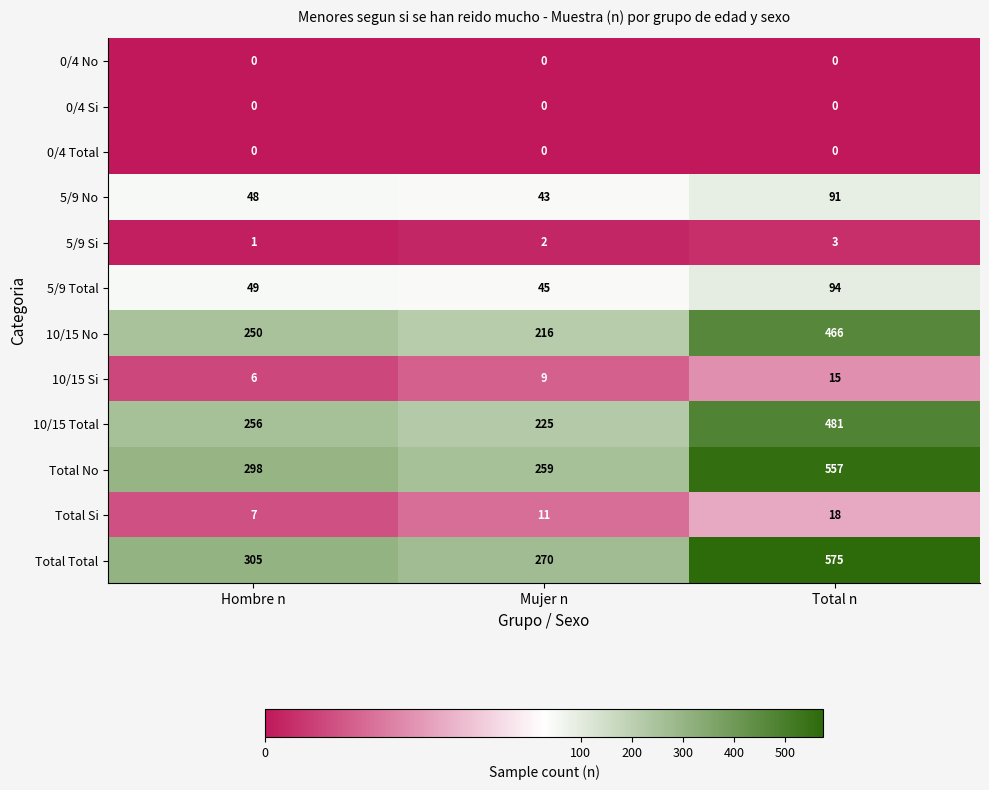

Which series has the widest spread of values?

Total Total